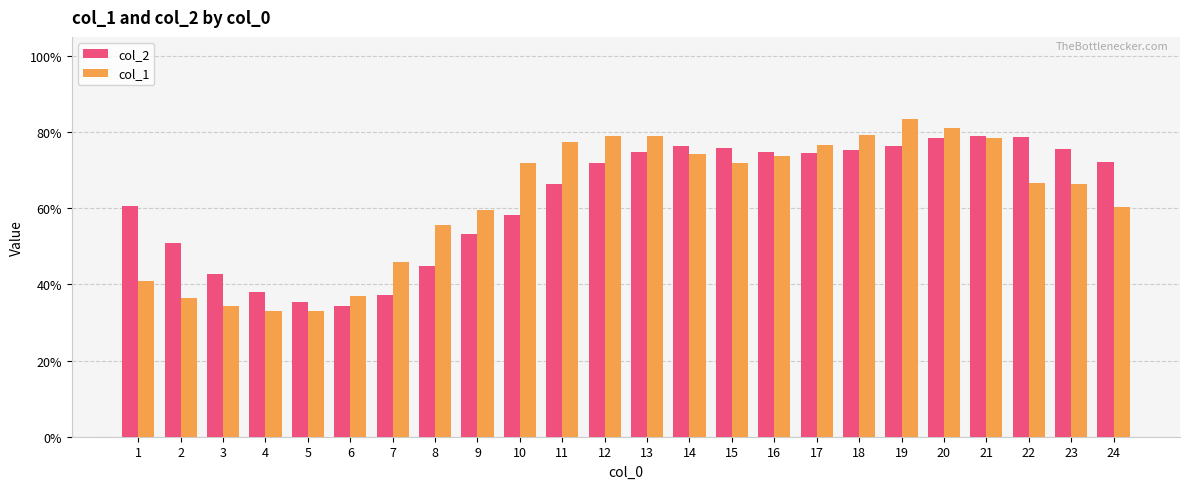

What is the sum of the col_1 values at 1 and 7?

0.9